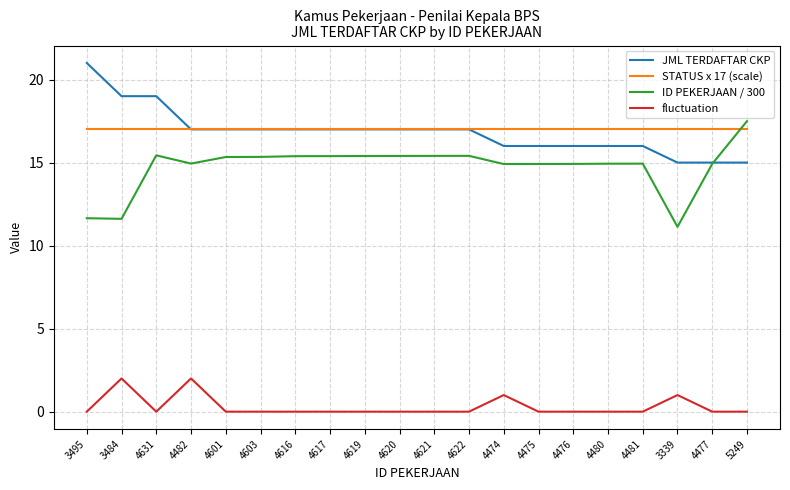

Rank the series at 4475 from lowest to highest value.

fluctuation, ID PEKERJAAN / 300, JML TERDAFTAR CKP, STATUS x 17 (scale)